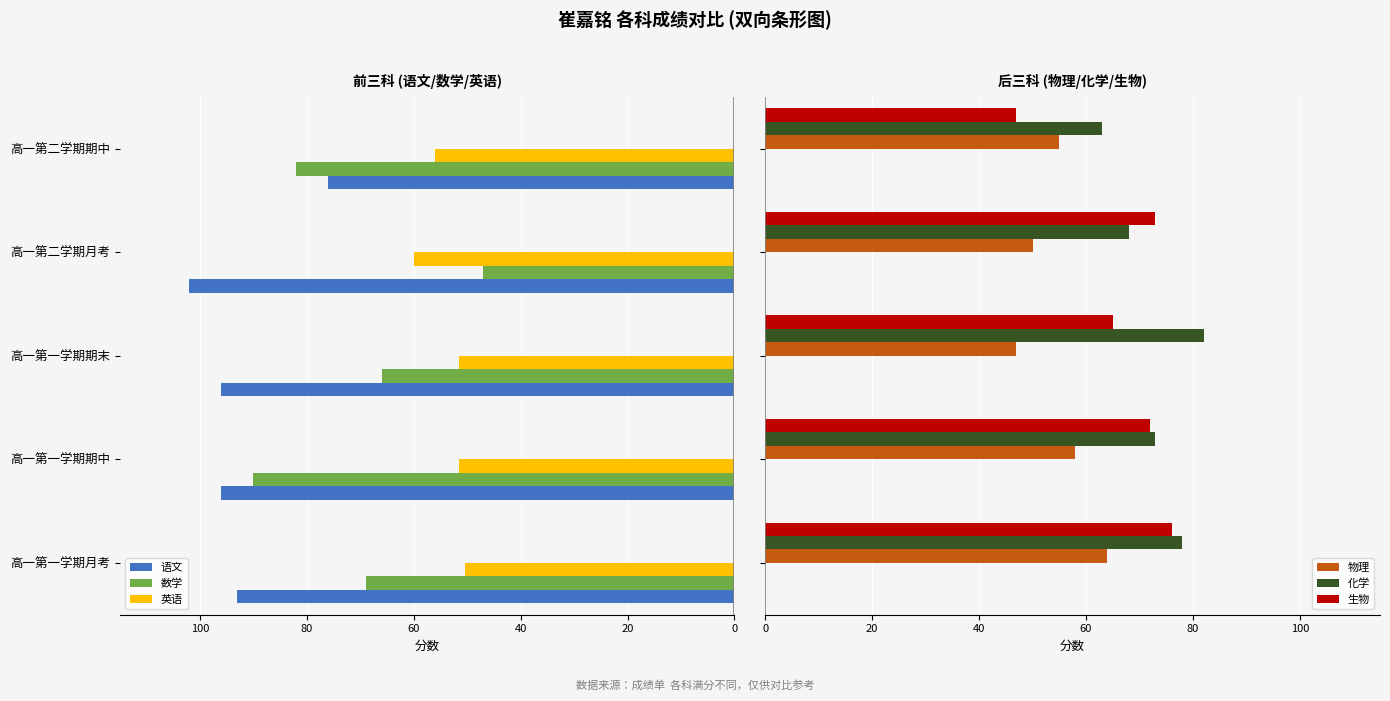

Are the bars grouped side by side (vs. stacked)?

Yes